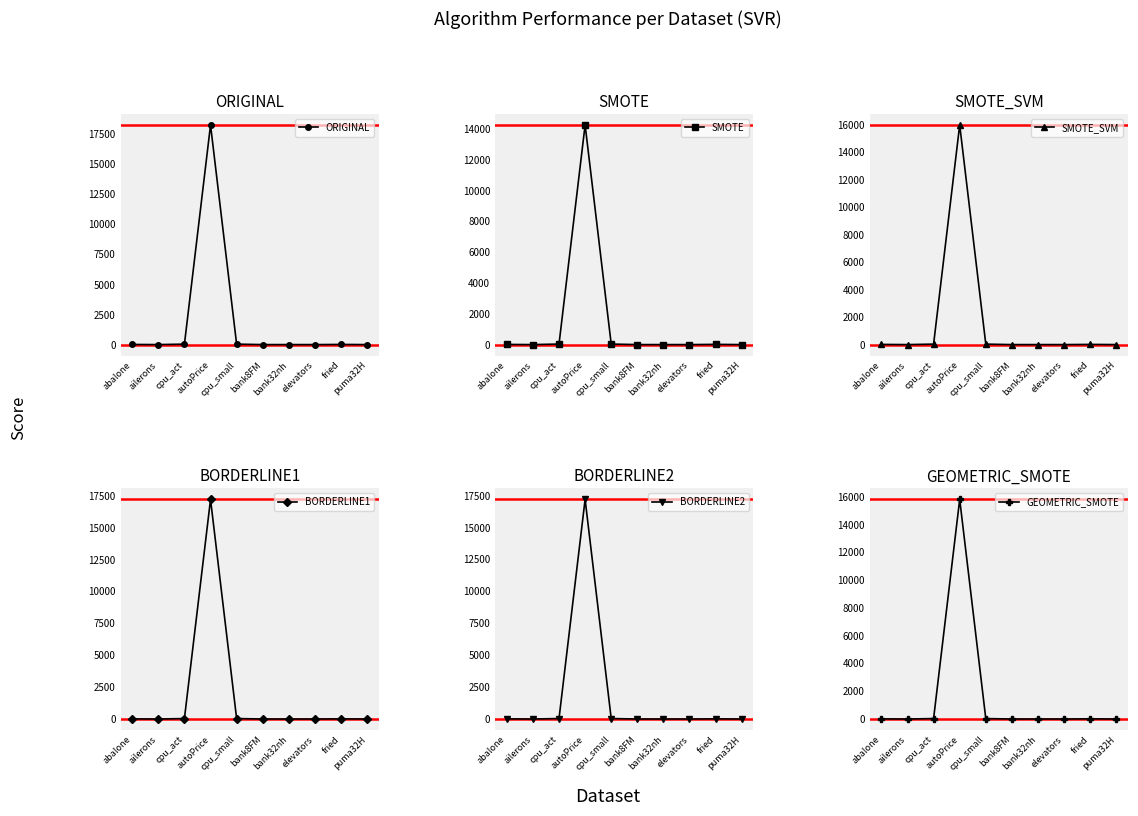

True or false: BORDERLINE1 has more than 2 points higher than both neighbors.

True